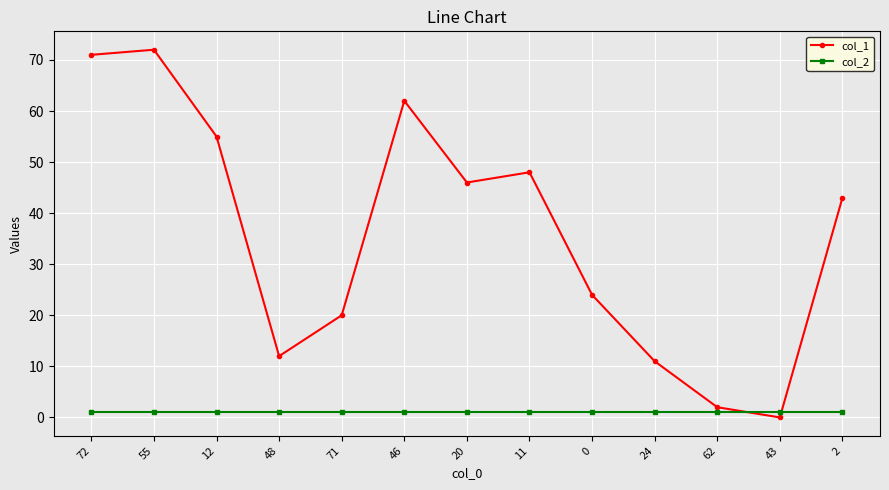

Is it true that col_1 equals 24 at 0?

True